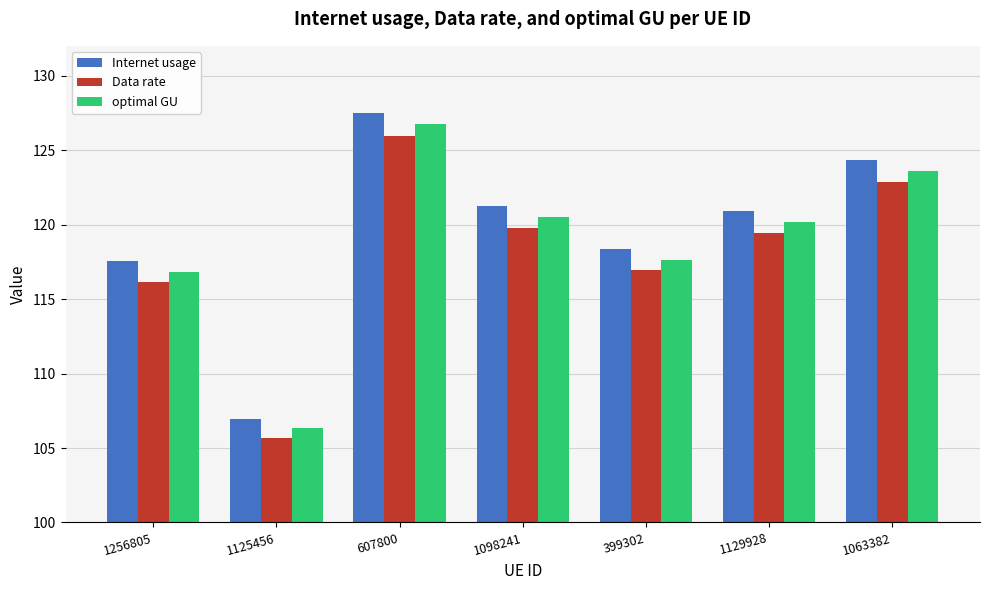

What is the spread (max minus min) of values at 1098241?

1.4